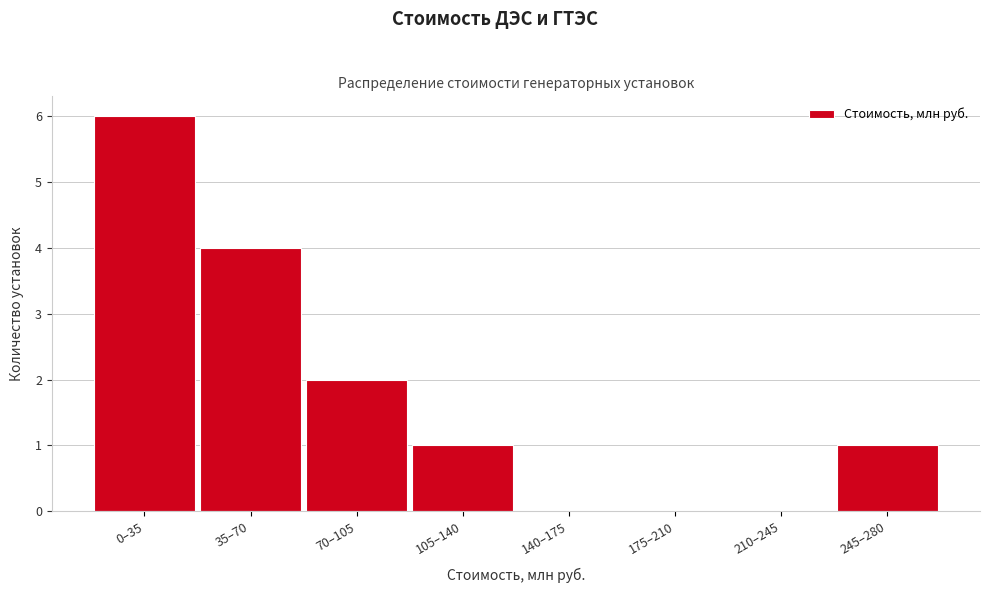

Reading right to left, extract all data points from this chart.

245–280=1	210–245=0	175–210=0	140–175=0	105–140=1	70–105=2	35–70=4	0–35=6